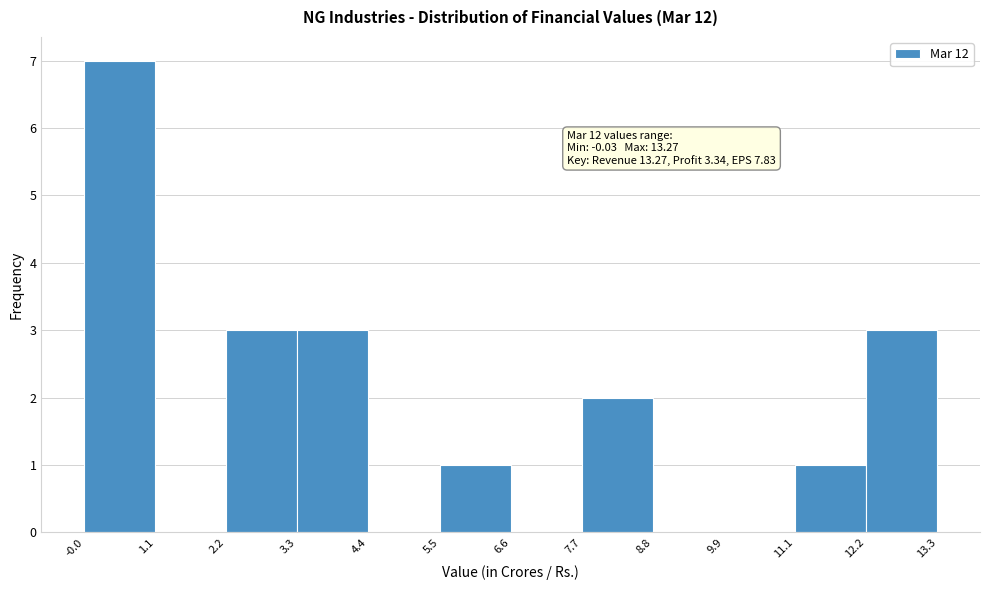

Over which range of the x-axis is the bar tallest?

-0.0 to 1.1